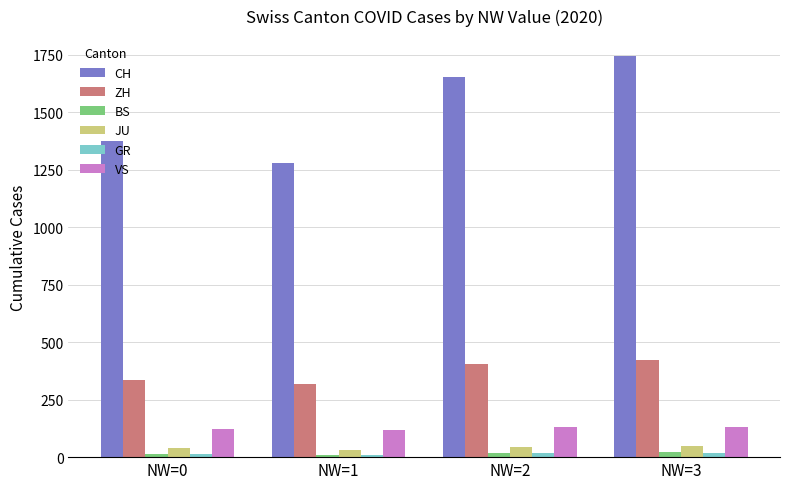

What is the difference between the second highest and minimum values in the JU series?

14